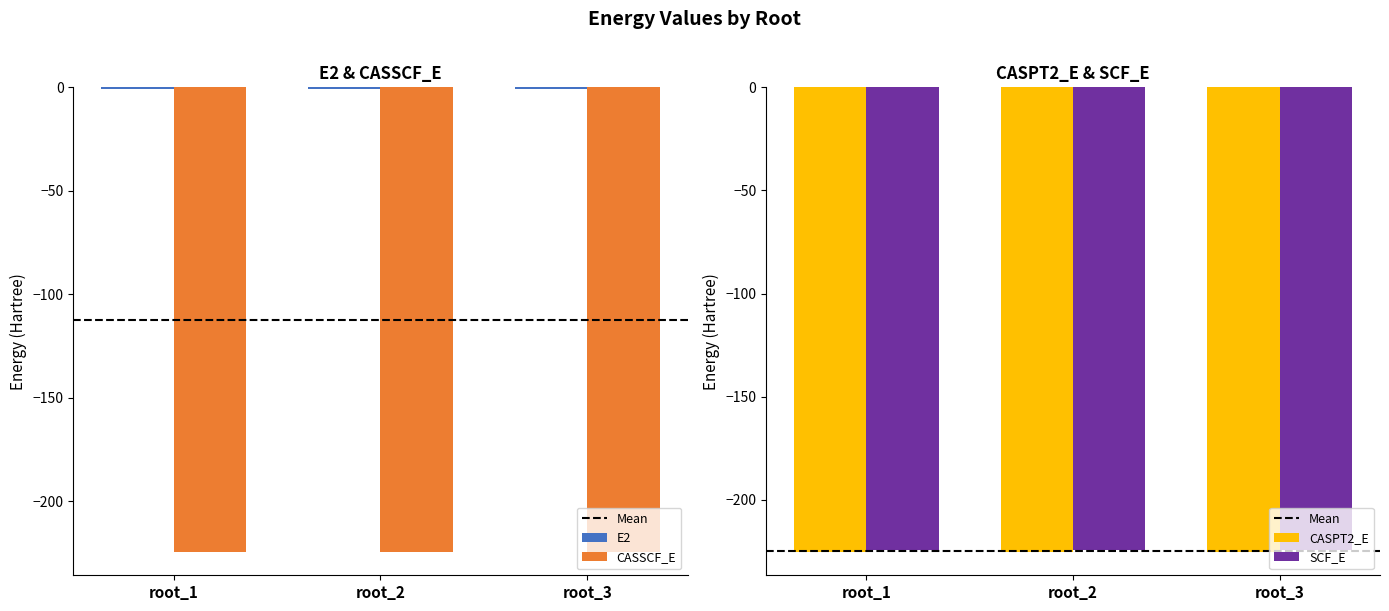

The E2 series shows -1.2 at root_2. True or false?

False